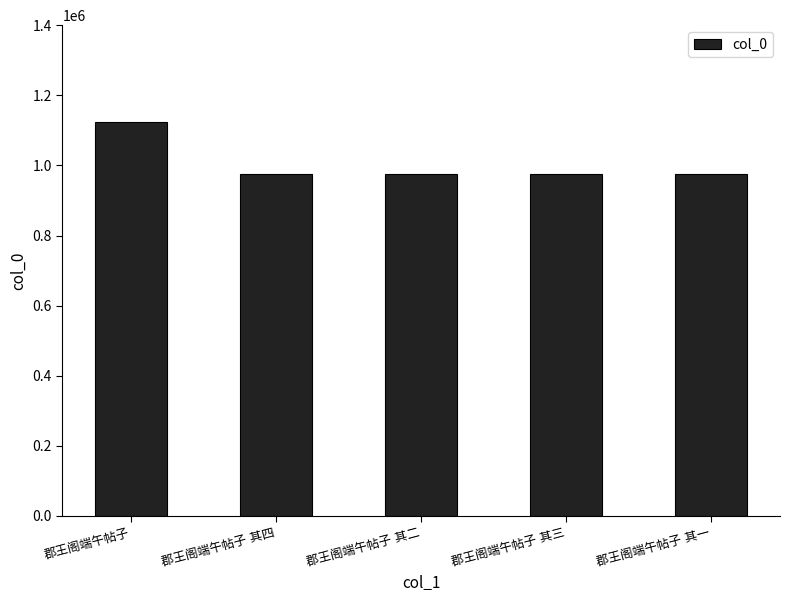

What is the difference between the maximum and minimum values?

148247